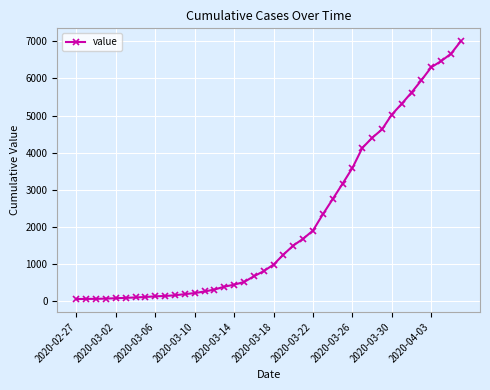

What is the sum of all values?

85719